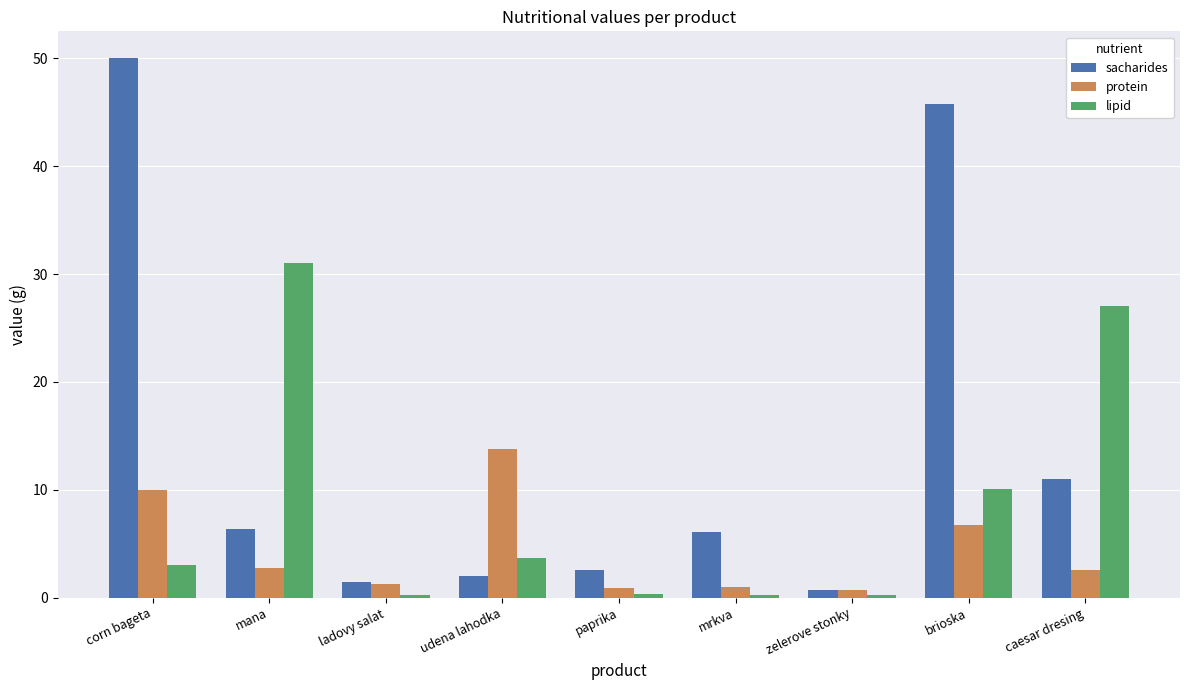

What are all the series names shown in the legend?

sacharides, protein, lipid